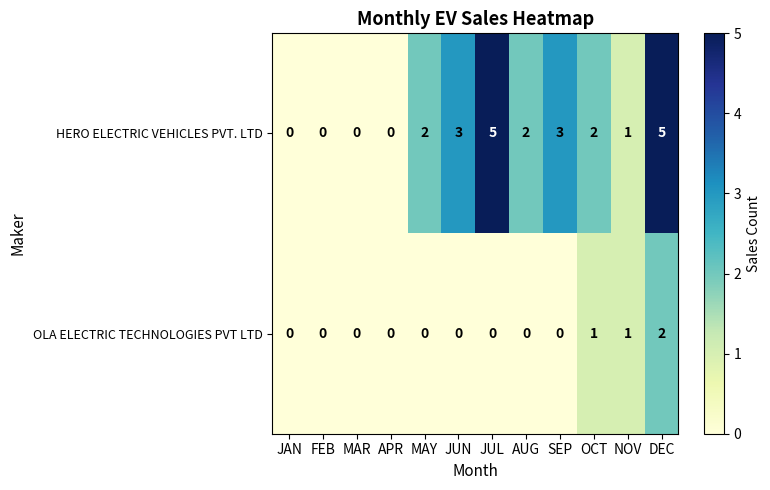

The value of HERO ELECTRIC VEHICLES PVT. LTD at AUG is 1. True or false?

False